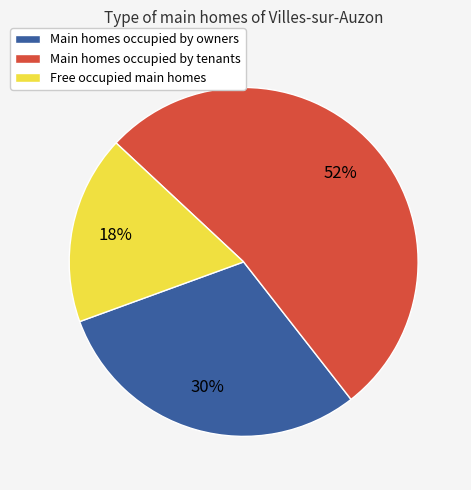

What is the ratio of the value at Main homes occupied by tenants to the value at Main homes occupied by owners?

1.8